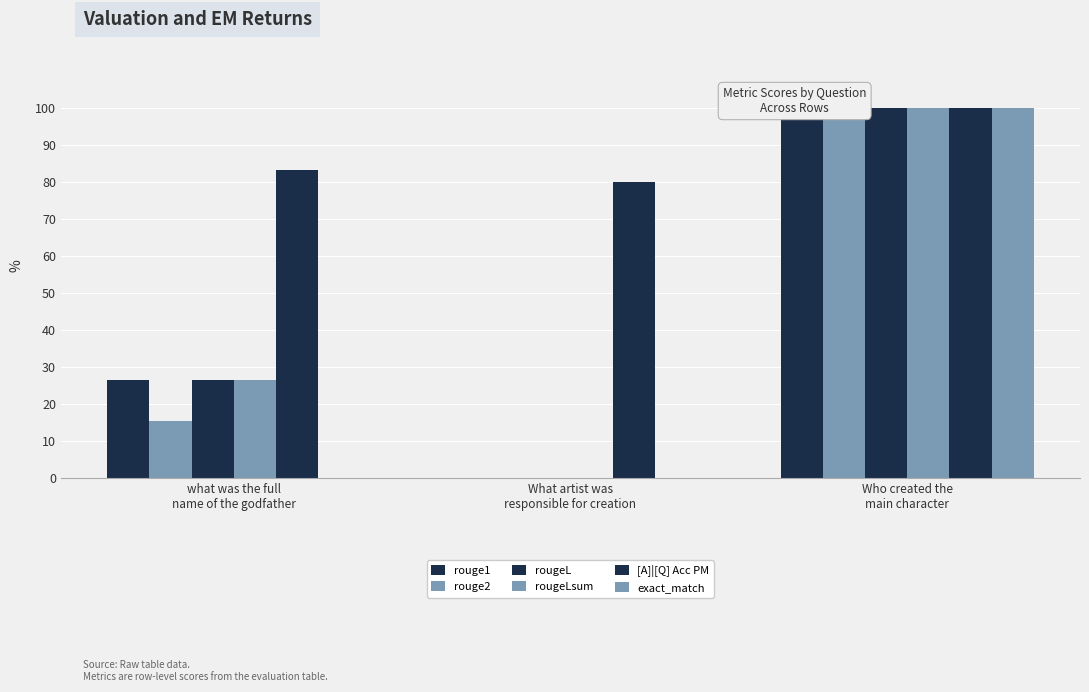

What are all the series names shown in the legend?

rouge1, rouge2, rougeL, rougeLsum, [A]|[Q] Acc PM, exact_match